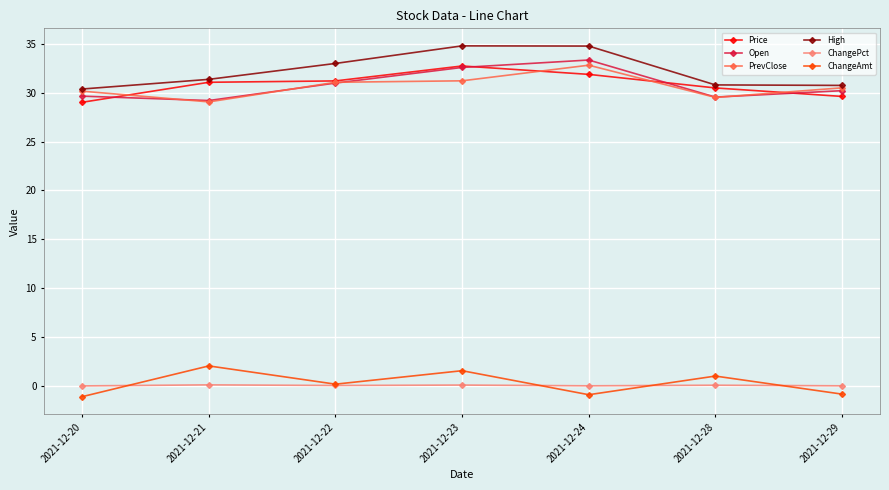

In Open, how many points are lower than both neighbors (excluding endpoints)?

2